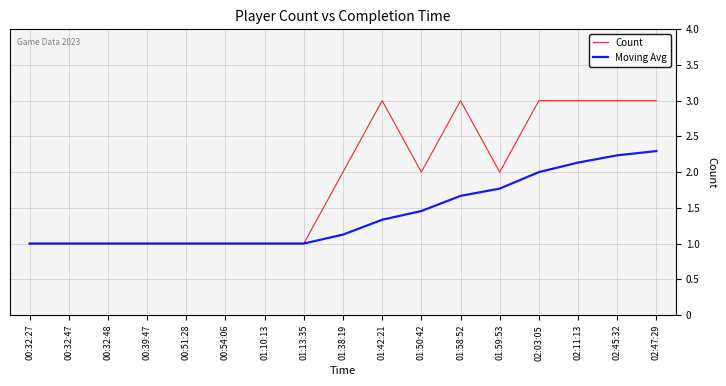

What is the difference between the second highest and minimum values in the Moving Avg series?

1.2